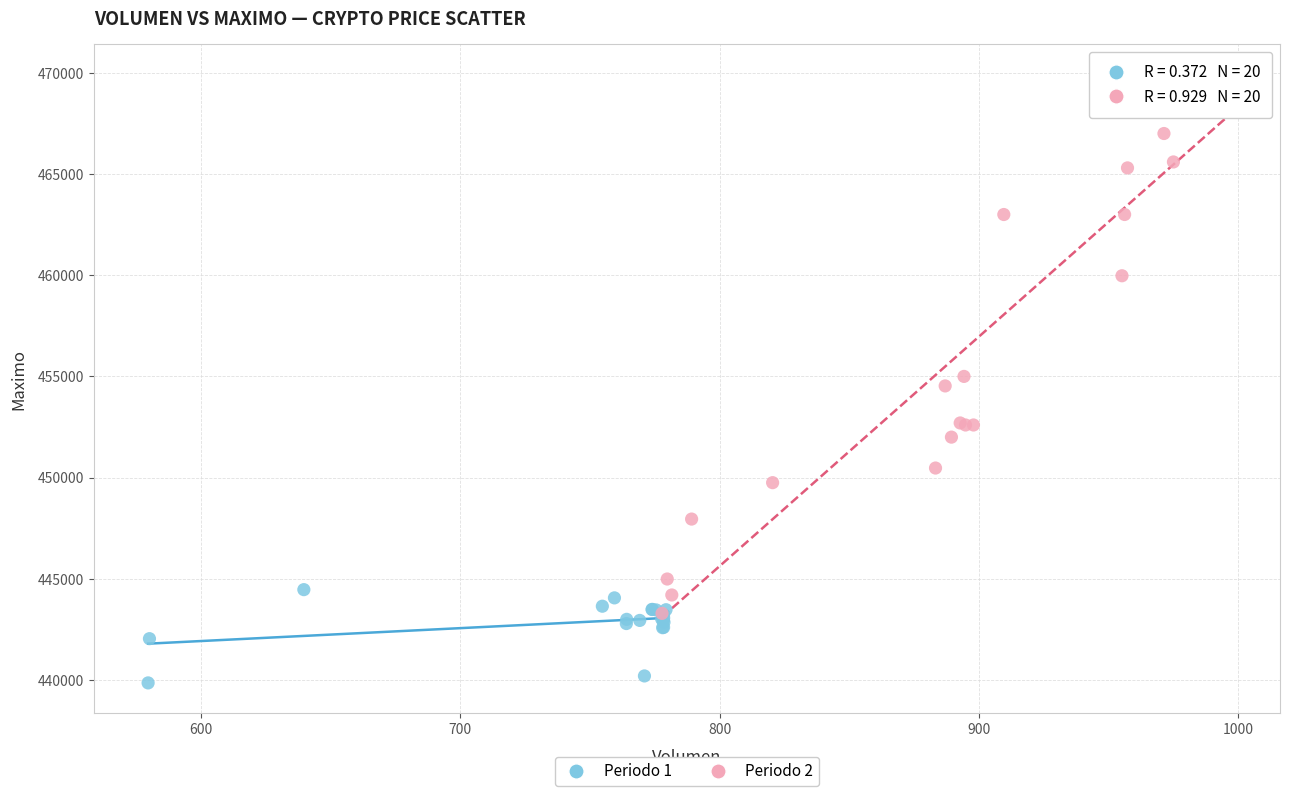

Which series has the largest Y range (max minus min)?

Periodo 2